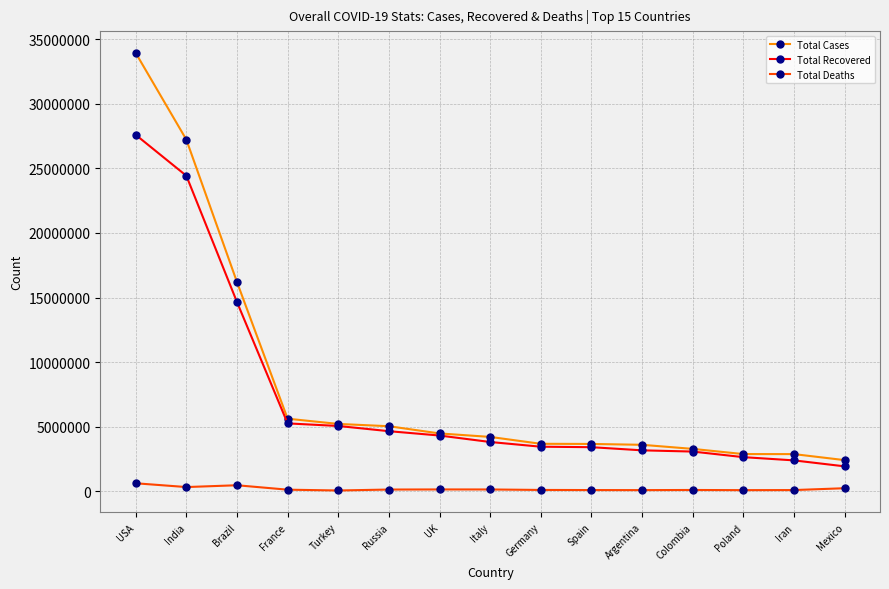

Is the value of Total Deaths at Brazil greater than the value of Total Recovered at India?

No